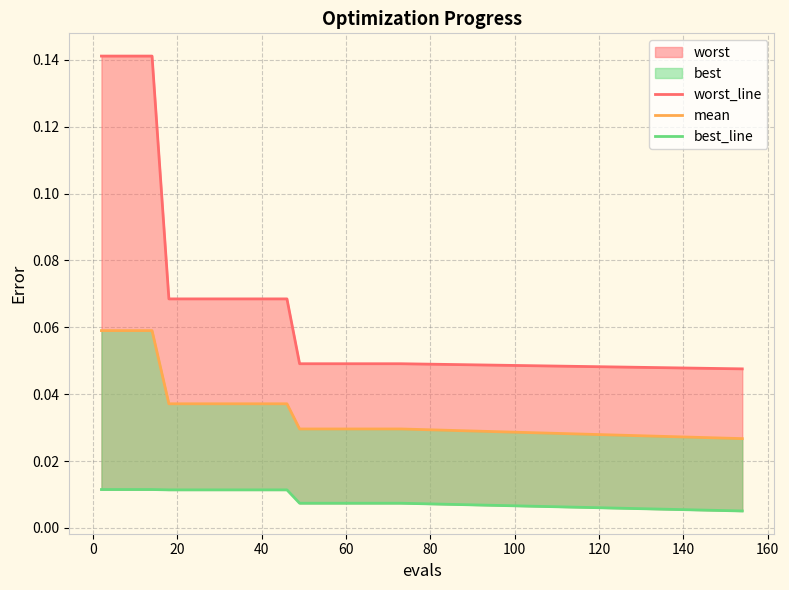

True or false: mean and best_line cross at least once.

False